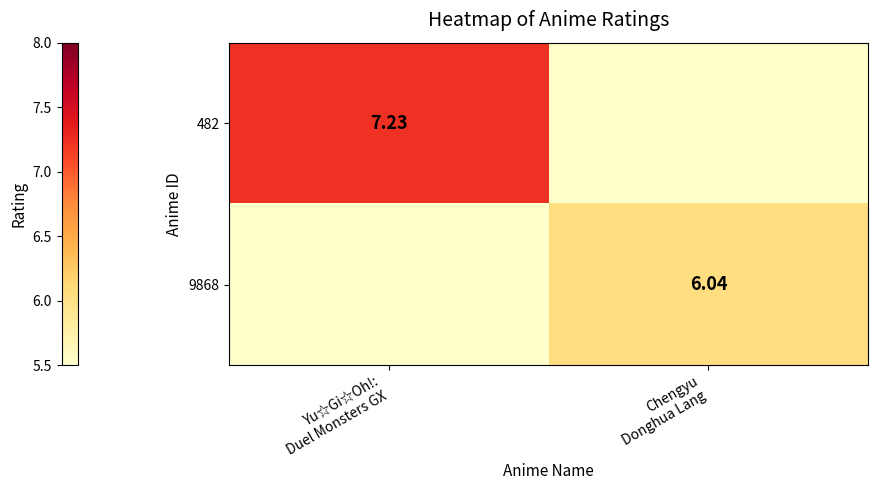

At how many categories does at least one series exceed 2?

2